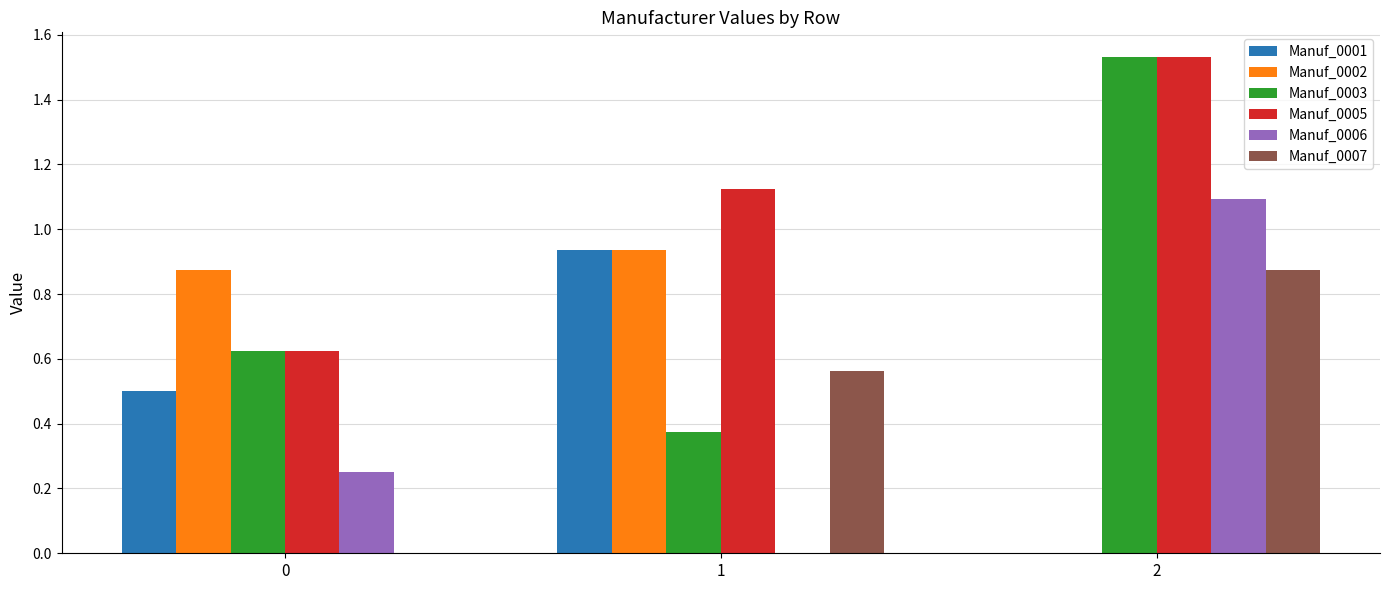

At which category is the sum across all series the highest?

2